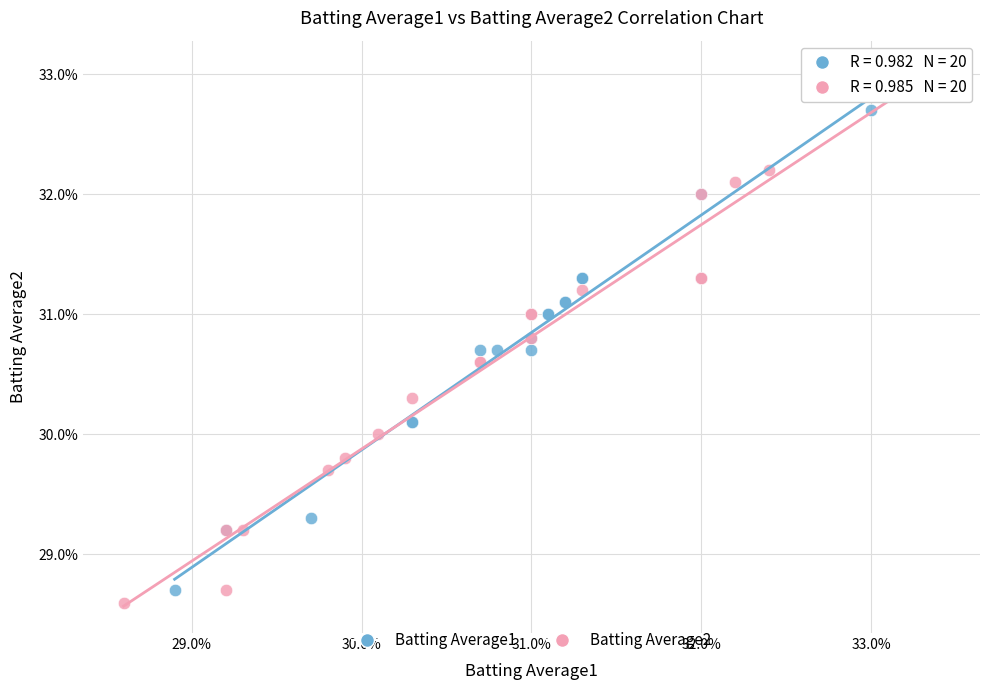

Which series has the widest spread of Y values?

Batting Average2